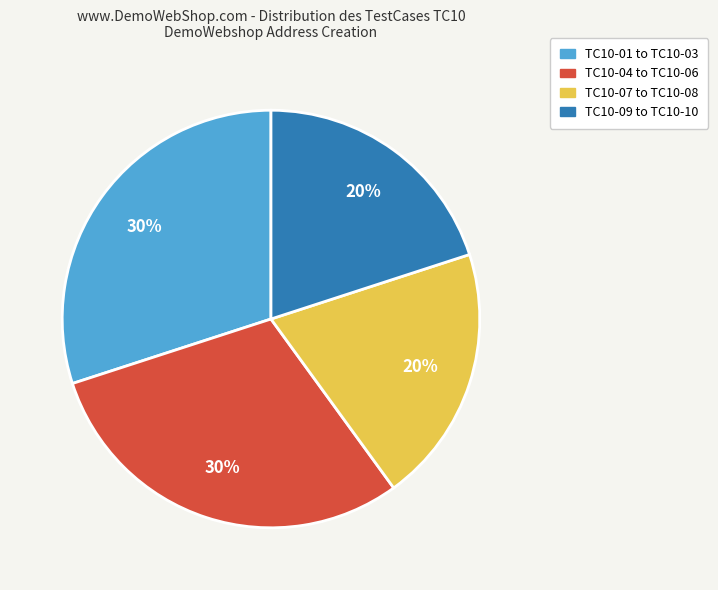

Is there any slice that represents more than half of the pie?

No